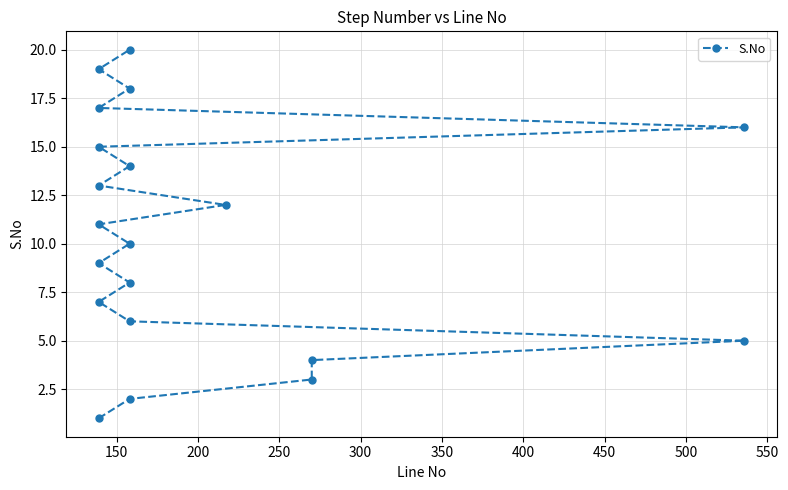

The value at 18 is 12. True or false?

False